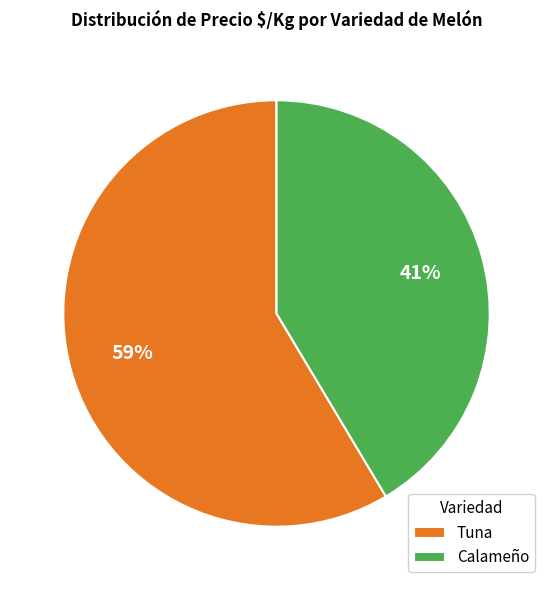

Do Calameño and Tuna together represent more than half of the pie?

Yes